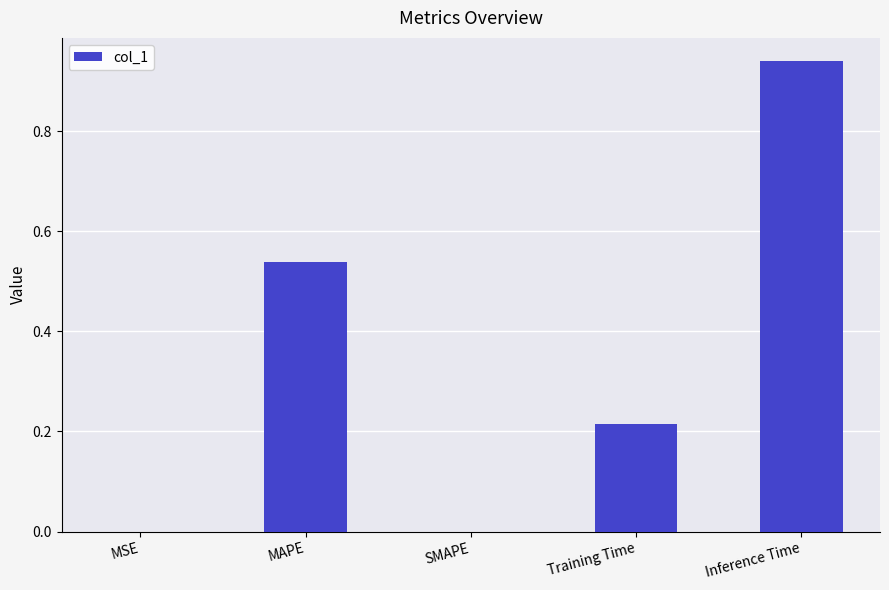

Is it true that the value at SMAPE is -0.5?

False